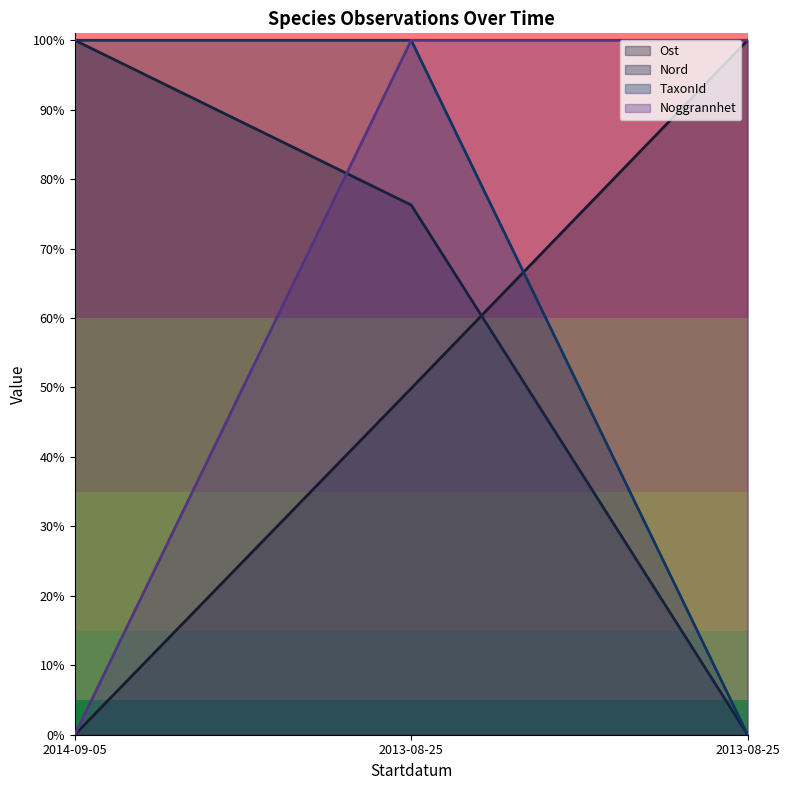

What is the difference between the maximum and minimum values in the Nord series?

1.0